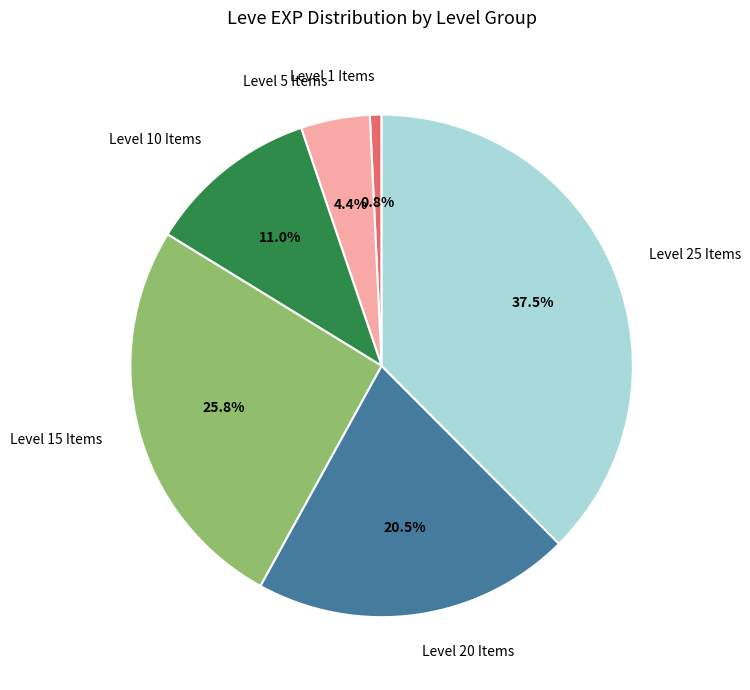

Which has a higher value, Level 25 Items or Level 5 Items?

Level 25 Items